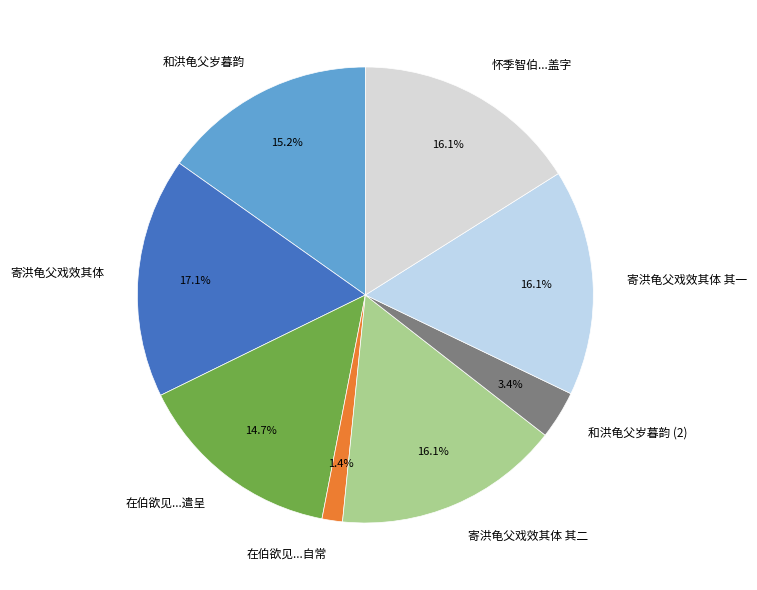

To the nearest percent, what is the average slice percentage?

12%